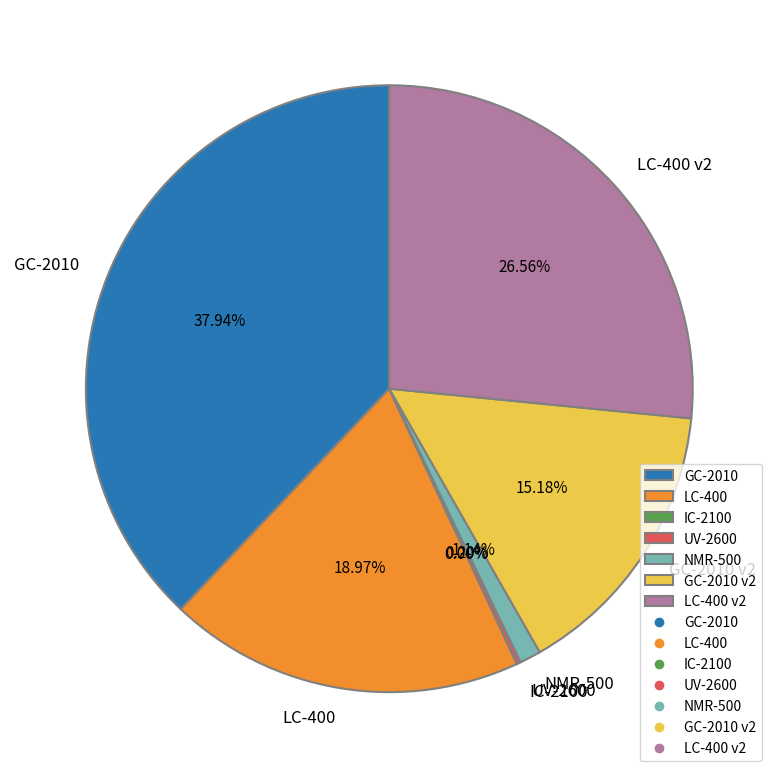

To the nearest percent, what is the difference between the largest and smallest slice percentages?

38%